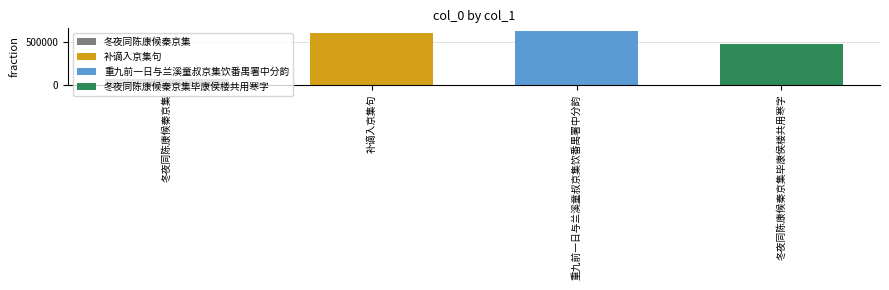

List the labels in order of value, largest first.

重九前一日与兰溪童叔京集饮番禺署中分韵, 补谪入京集句, 冬夜同陈康候秦京集毕康侯楼共用寒字, 冬夜同陈康候秦京集